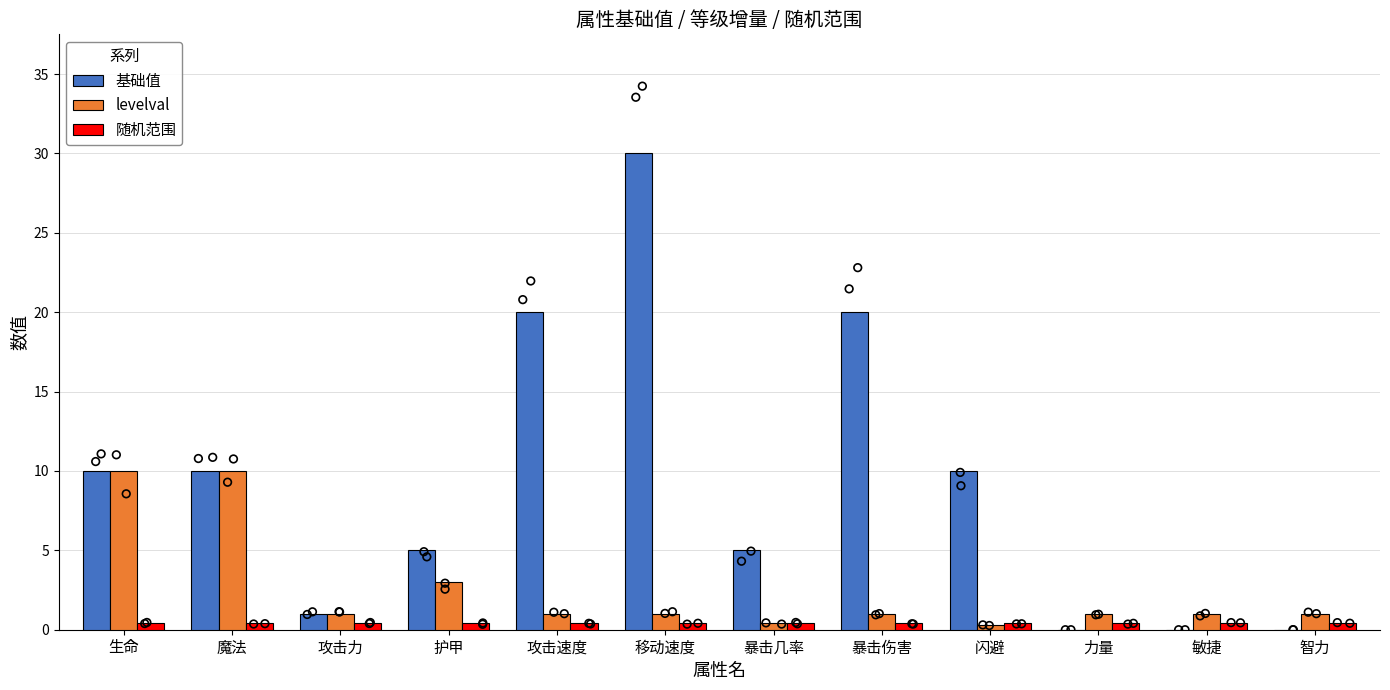

Which series contains the lowest Y value?

基础值